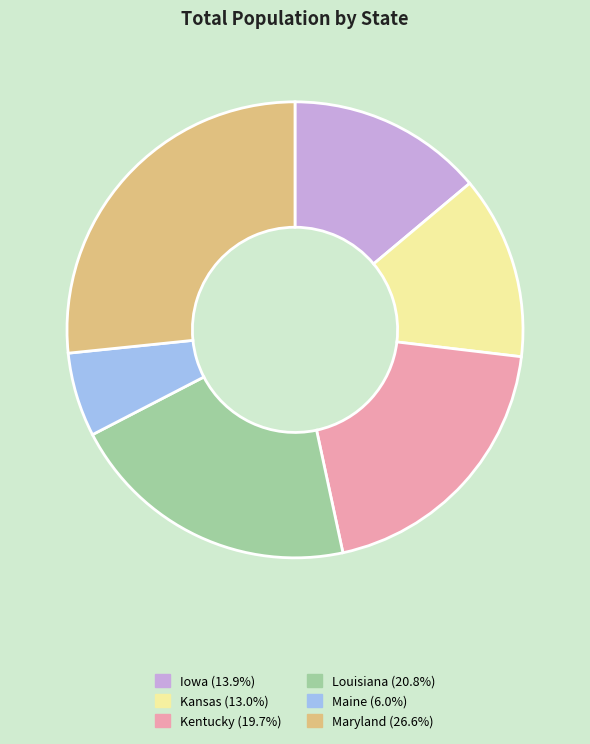

Count the number of slices in the pie.

6